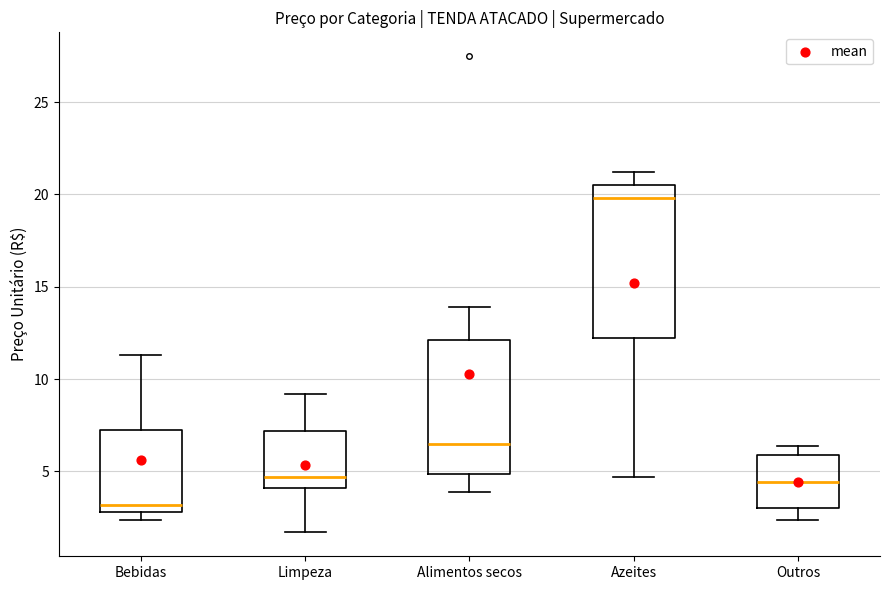

Where does the upper whisker of the box for Outros end on the y-axis? The values are not printed on the chart, so give them approximately, as read against the axis.

6.5